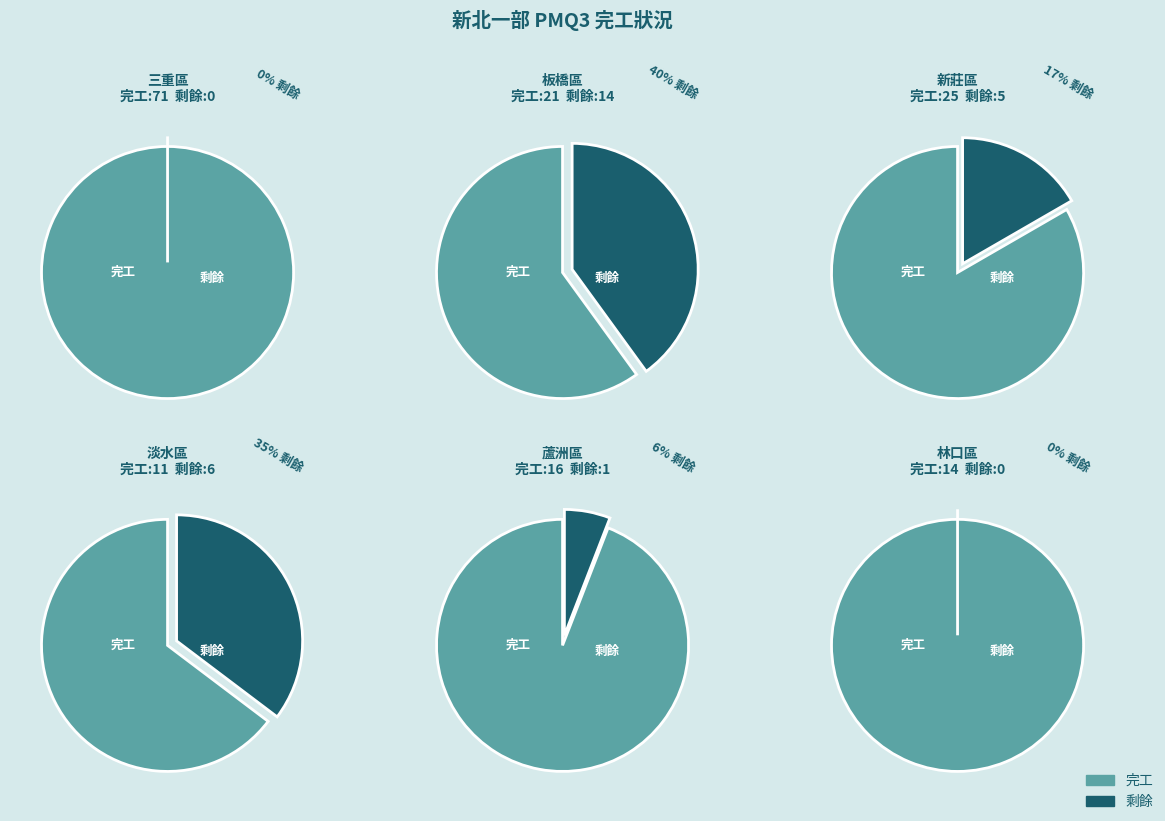

Is it true that 三芝區 is 1% of the pie?

False